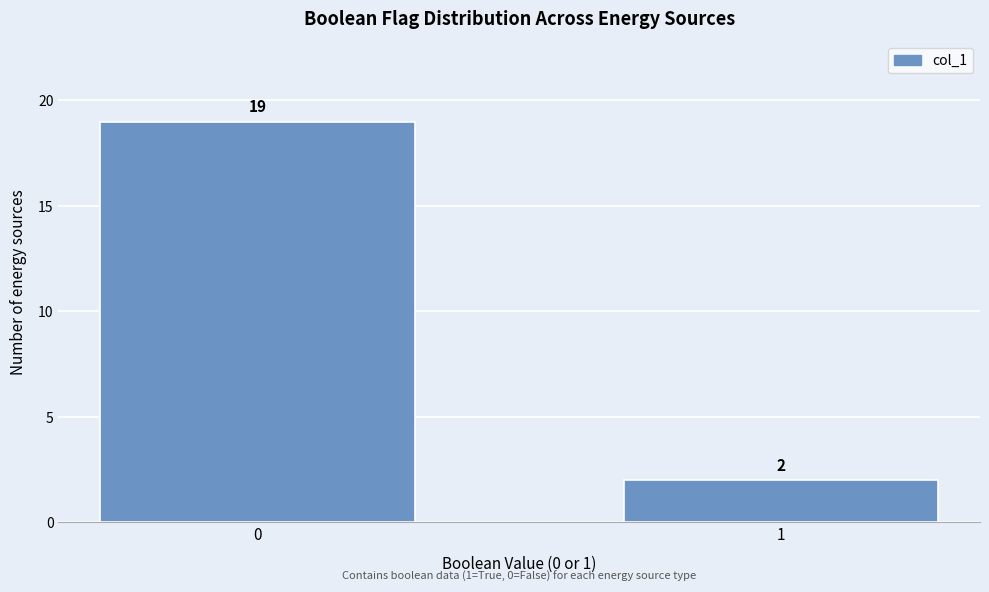

Reading left to right, what are all the values shown in this chart?

0=19	1=2